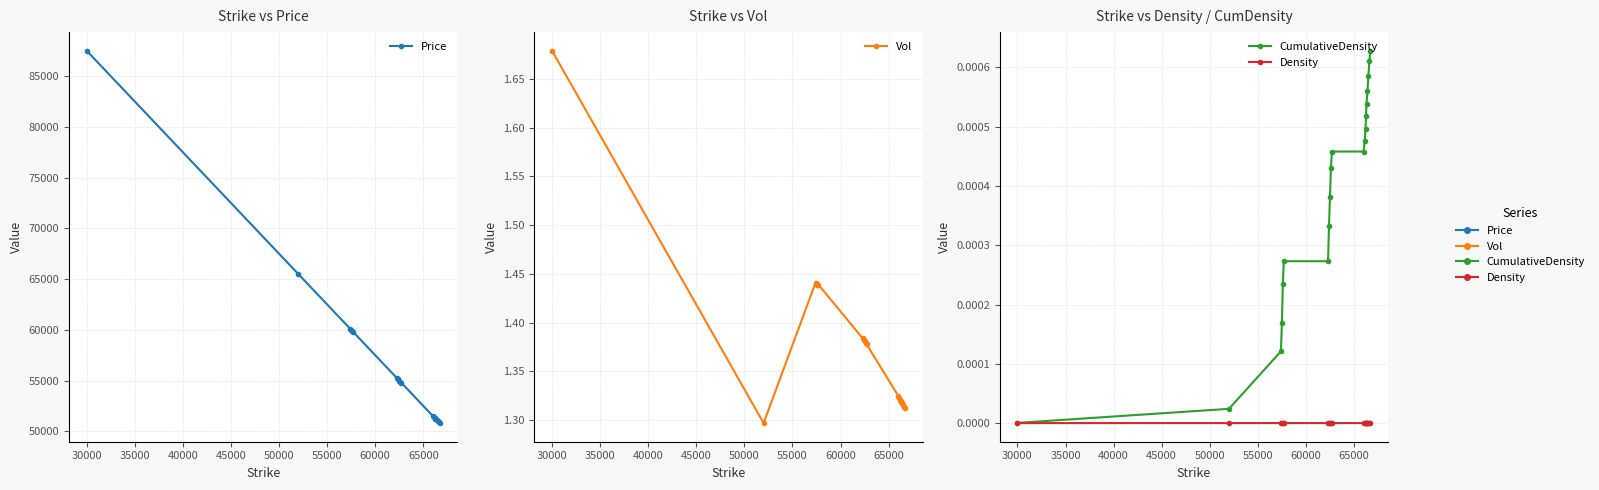

The Price series shows 38090.8 at 40000. True or false?

False